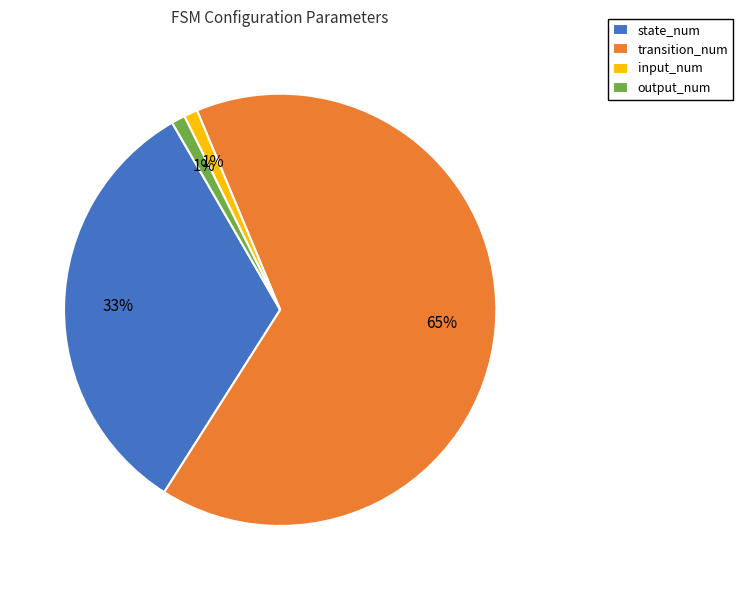

What is the largest slice in the pie chart?

transition_num